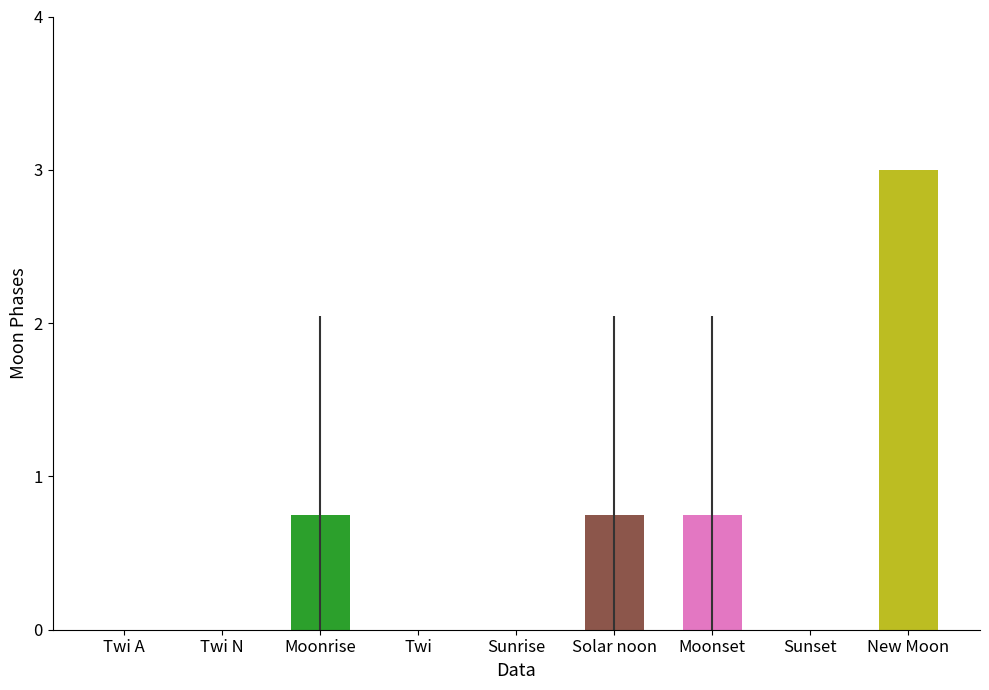

The value at Sunset is 0.0. True or false?

True